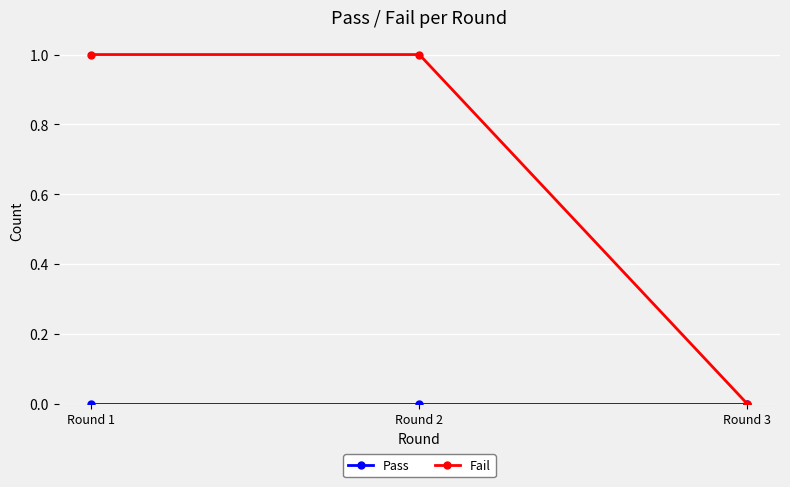

Which series has the largest range (max minus min)?

Fail